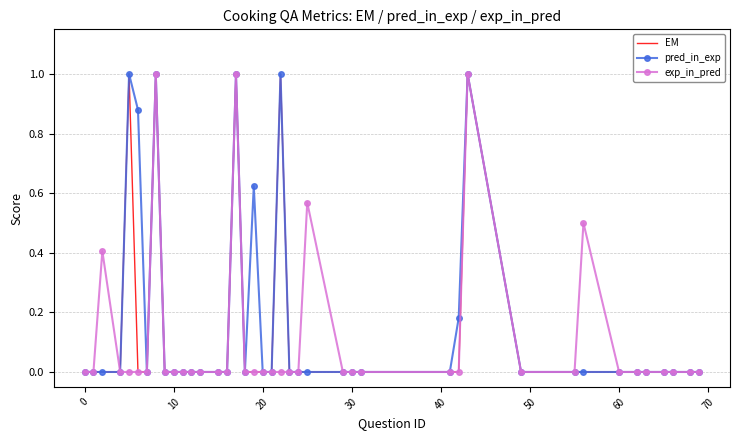

What is the sum of all EM values?

5.0